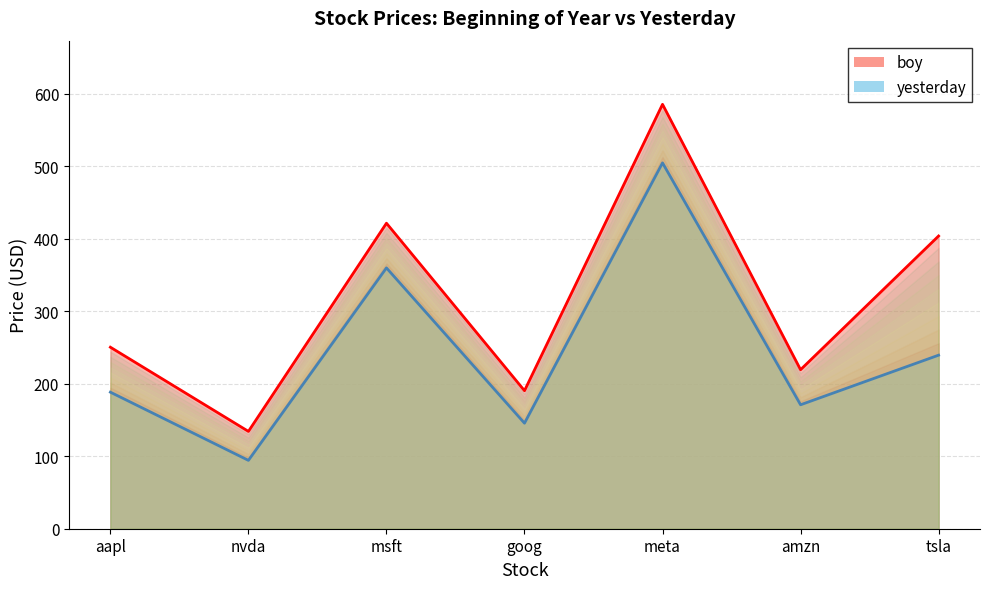

What is the total value across all series at nvda?

228.6